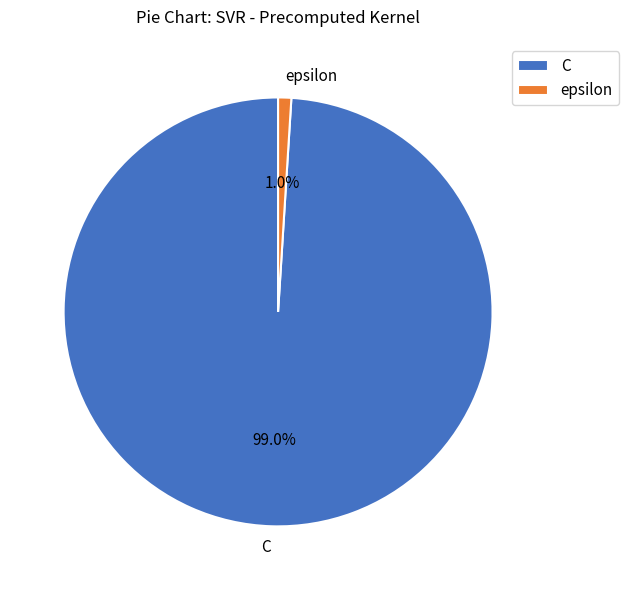

To the nearest percent, what is the difference between the largest and smallest slice percentages?

98%